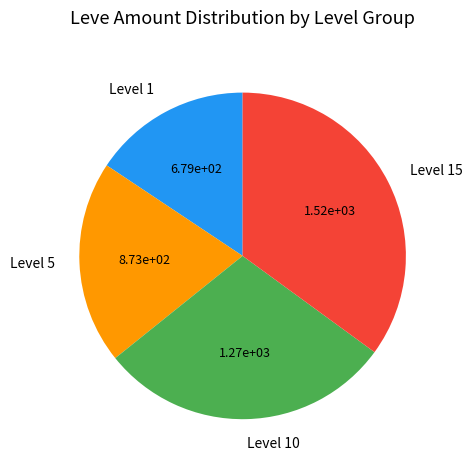

Which slice is the smallest?

Level 1